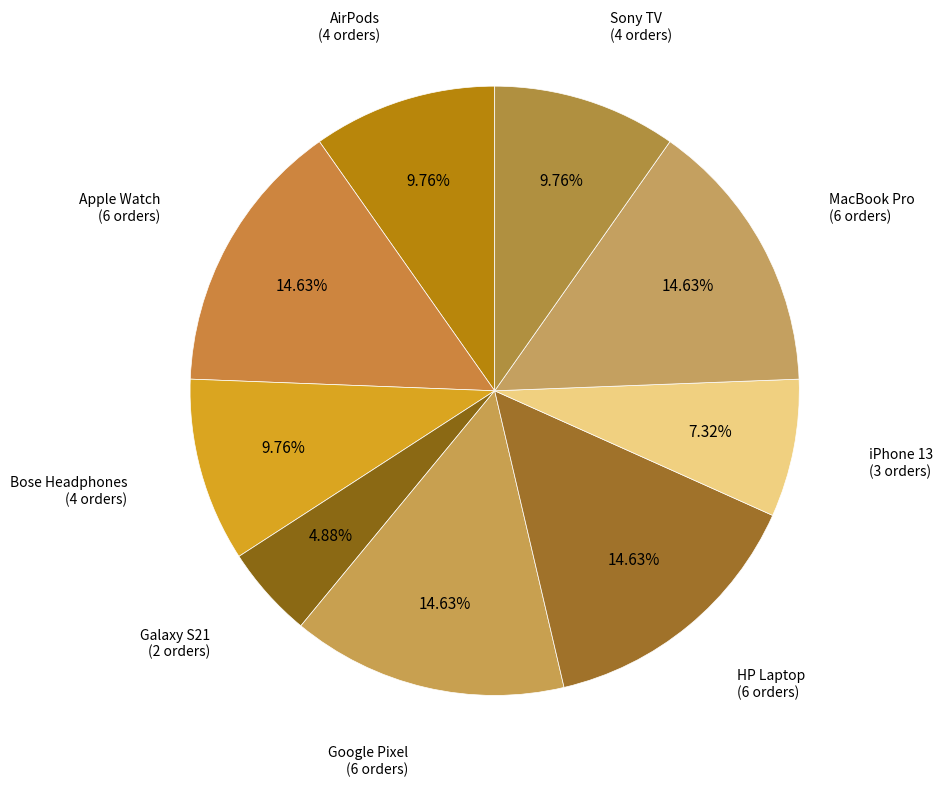

Rank the categories by value from highest to lowest.

Apple Watch, Google Pixel, HP Laptop, MacBook Pro, AirPods, Bose Headphones, Sony TV, iPhone 13, Galaxy S21